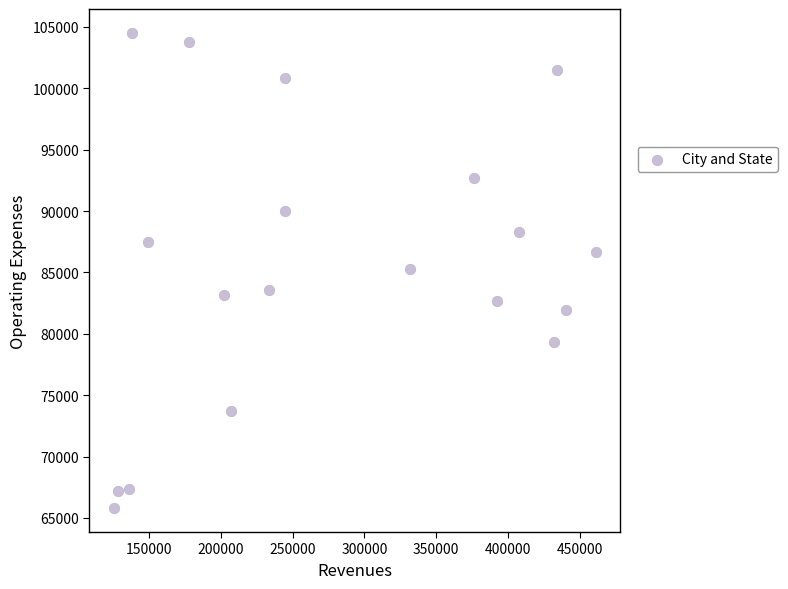

What is the range of Y values (max minus min)?

38736